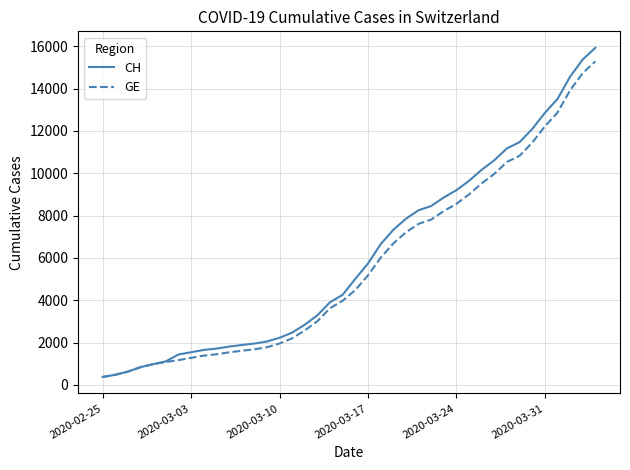

What is the highest value of the GE series?

15284